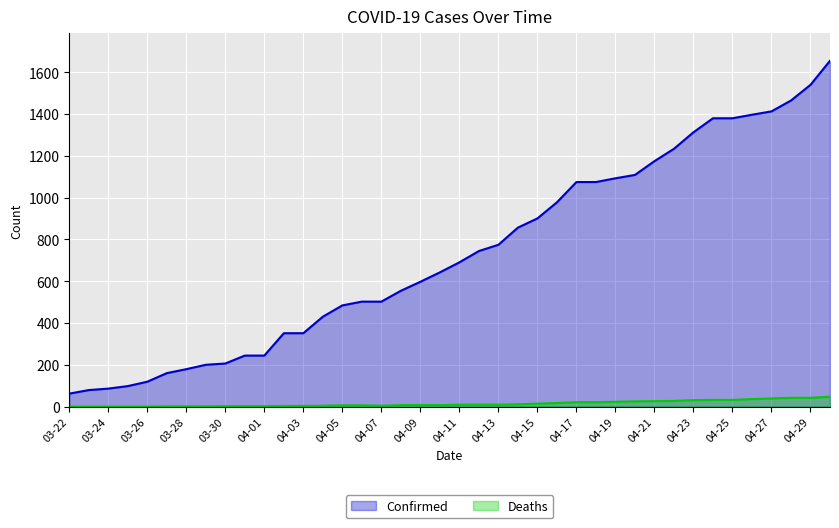

What is the difference between the Deaths values at 04-01 and 04-21?

24